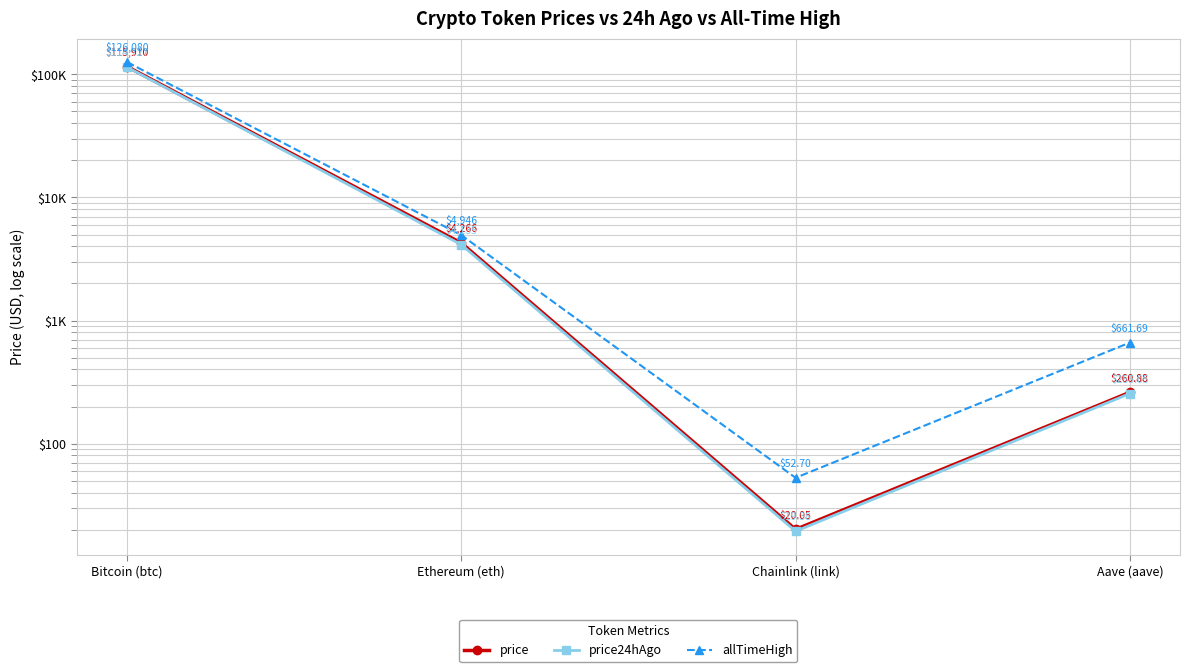

Is this an area chart (filled region under the line)?

No